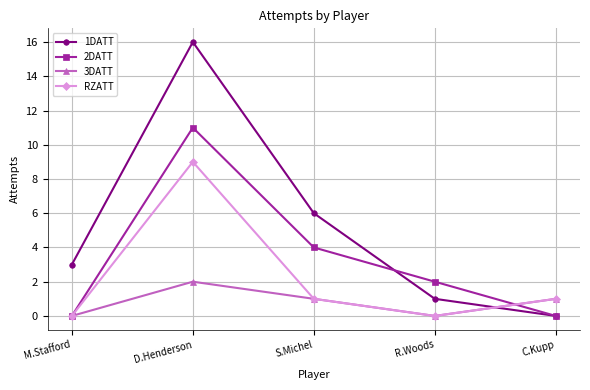

The 2DATT series shows -7 at M.Stafford. True or false?

False